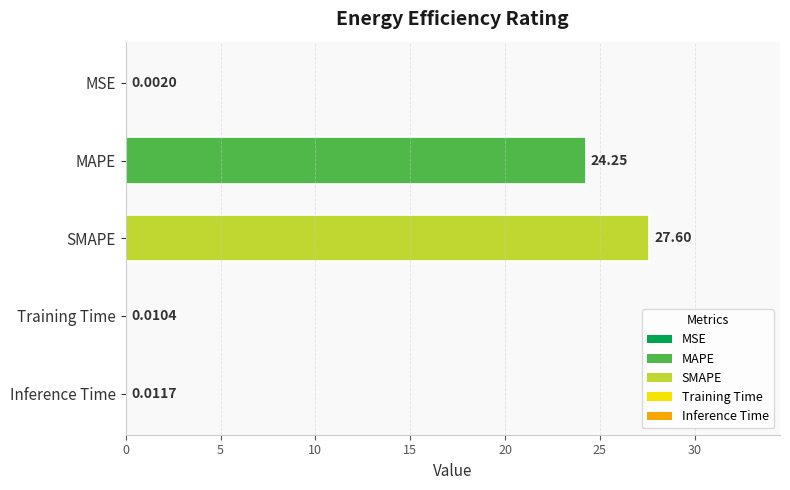

What is the change in value from SMAPE to Inference Time?

-27.6